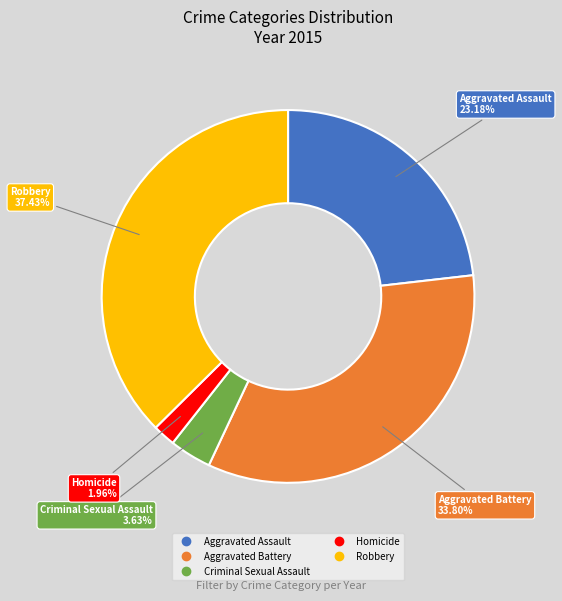

To the nearest percent, what is the difference between the Robbery and Criminal Sexual Assault slice percentages?

34%